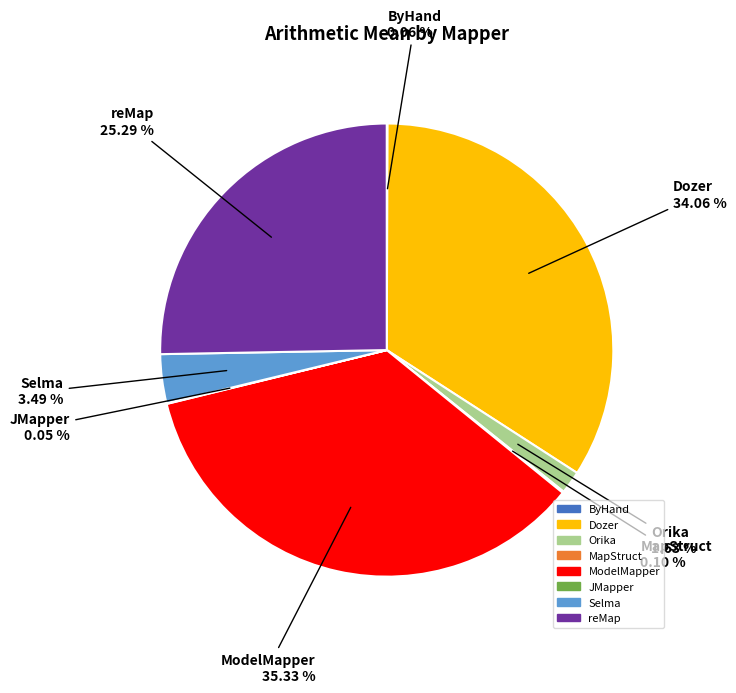

Does Selma represent more than half of the total?

No